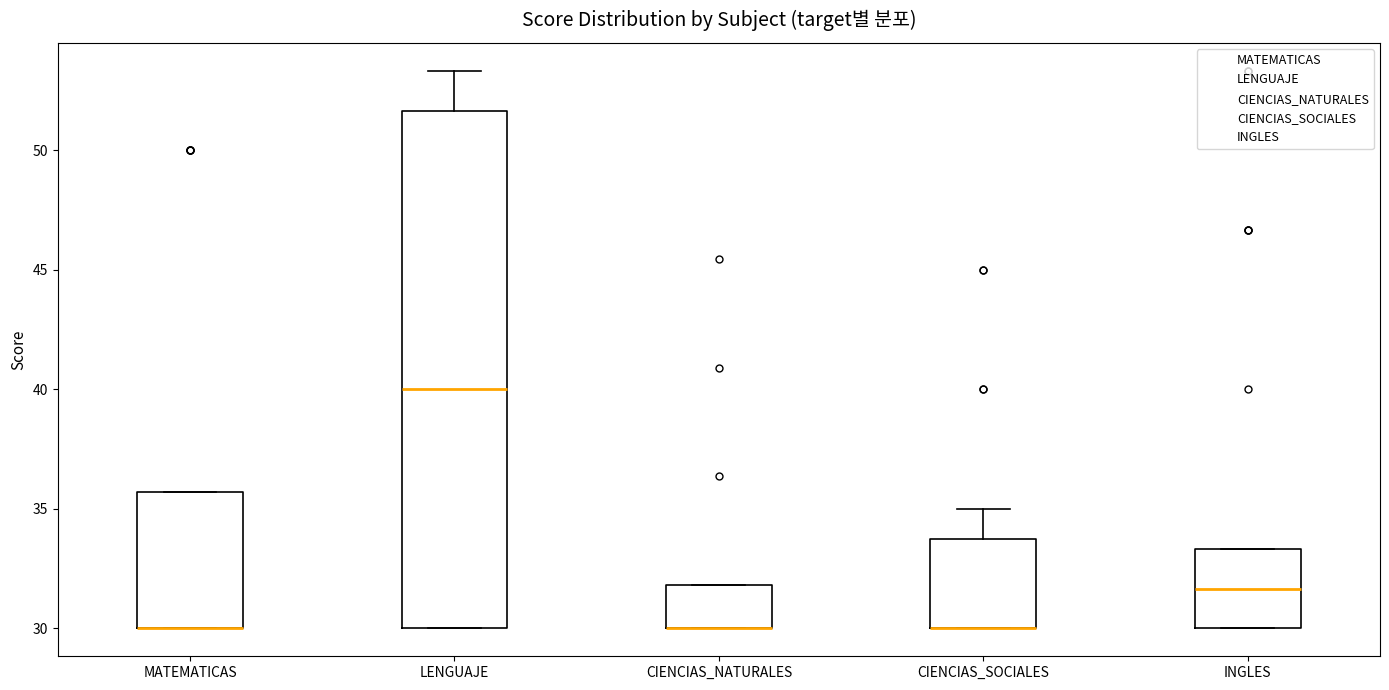

Reading left to right, transcribe this box plot: for each box, give where its median line is, the range the box spans, and where its two whiskers end, as read against the y-axis. The values are not printed on the chart, so give them approximately, as read against the axis.

MATEMATICAS: median 30.0 (drawn on the box's lower edge), box 30.0 to 35.5, whiskers 30.0 to 35.5
LENGUAJE: median 40.0, box 30.0 to 51.5, whiskers 30.0 to 53.5
CIENCIAS_NATURALES: median 30.0 (drawn on the box's lower edge), box 30.0 to 32.0, whiskers 30.0 to 32.0
CIENCIAS_SOCIALES: median 30.0 (drawn on the box's lower edge), box 30.0 to 34.0, whiskers 30.0 to 35.0
INGLES: median 31.5, box 30.0 to 33.5, whiskers 30.0 to 33.5